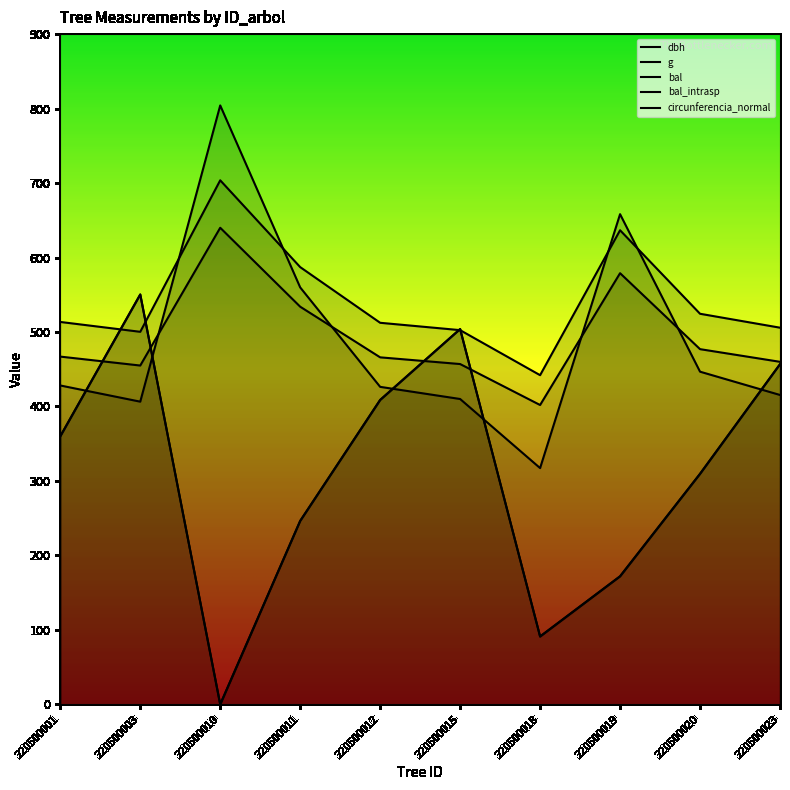

What is the difference between the maximum and minimum values in the circunferencia_normal series?

261.7